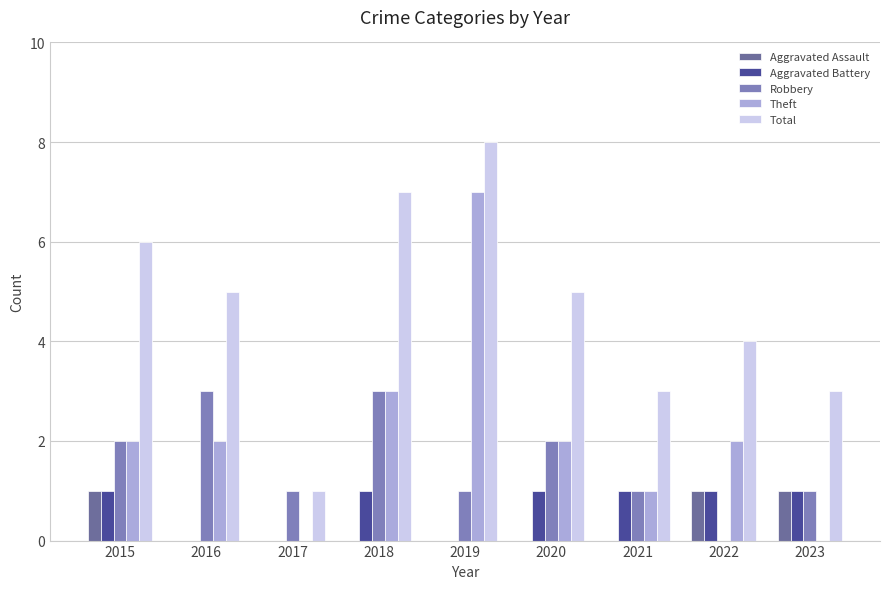

Is the value of Aggravated Battery at 2019 greater than the value of Theft at 2016?

No